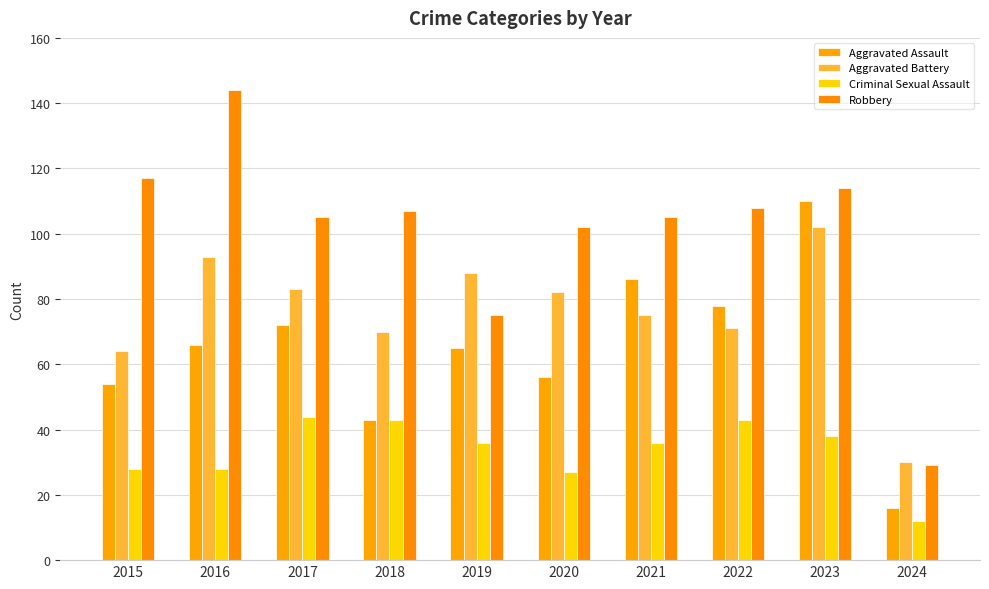

What is the value of the Aggravated Assault bar at the 9th from the left?

110